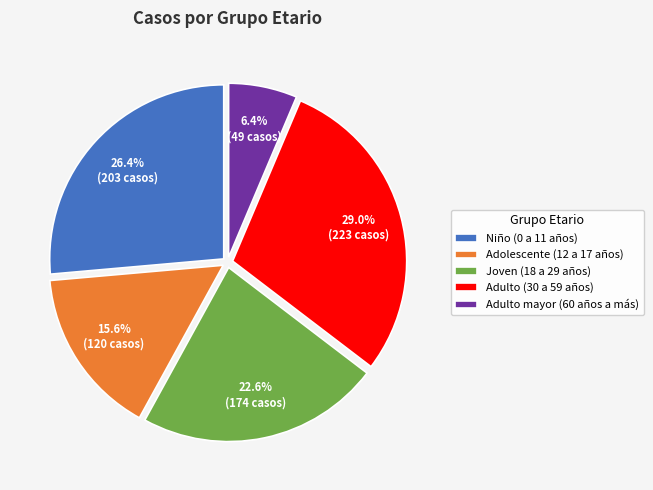

Combined, do Adulto mayor (60 años a más) and Joven (18 a 29 años) account for over 50%?

No